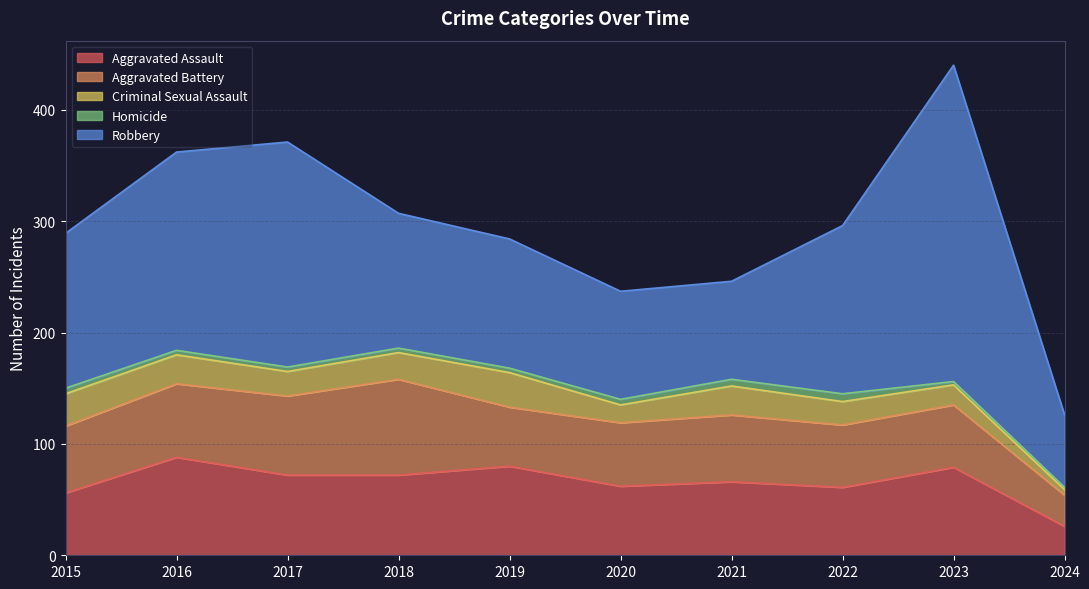

Reading left to right, extract all data points from this chart.

Aggravated Assault: 2015=56	2016=88	2017=72	2018=72	2019=80	2020=62	2021=66	2022=61	2023=79	2024=26
Aggravated Battery: 2015=60	2016=66	2017=71	2018=86	2019=53	2020=57	2021=60	2022=56	2023=56	2024=28
Criminal Sexual Assault: 2015=29	2016=26	2017=22	2018=24	2019=31	2020=16	2021=26	2022=21	2023=18	2024=5
Homicide: 2015=5	2016=4	2017=4	2018=4	2019=4	2020=5	2021=6	2022=7	2023=3	2024=2
Robbery: 2015=139	2016=178	2017=202	2018=121	2019=116	2020=97	2021=88	2022=151	2023=284	2024=65